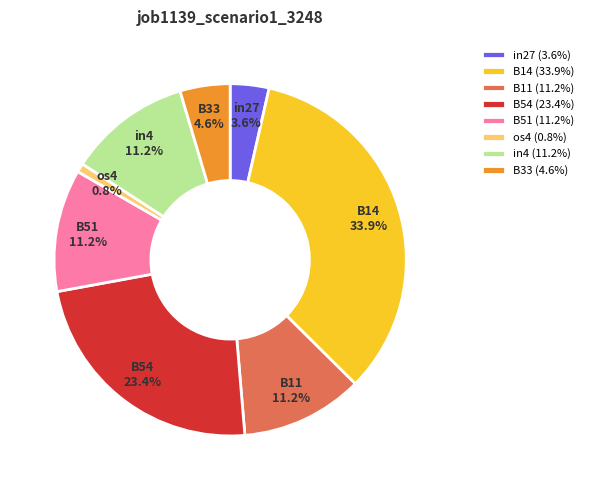

Count the number of slices in the pie.

8